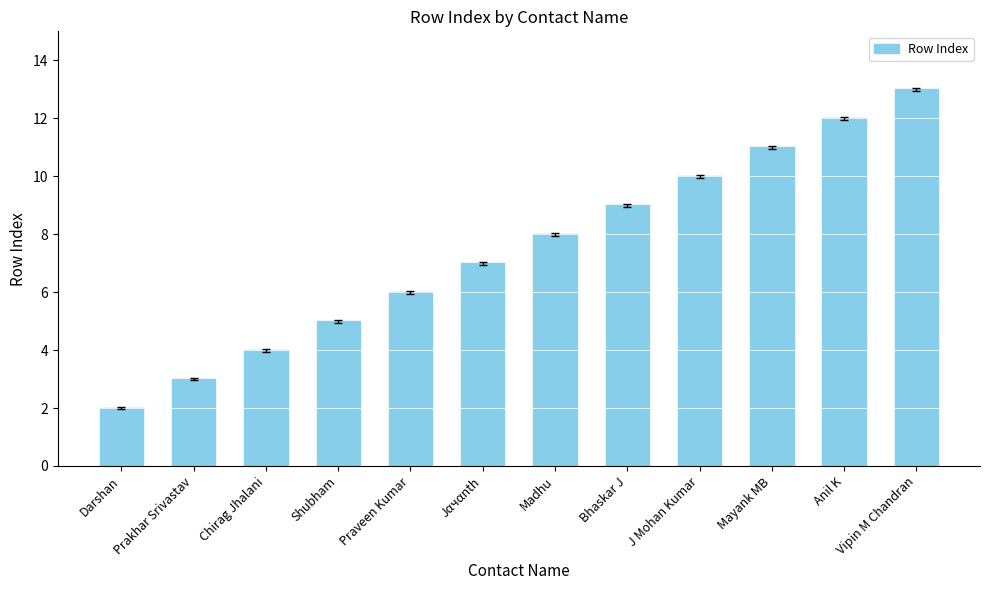

List the labels in order of value, largest first.

Vipin M Chandran, Anil K, Mayank MB, J Mohan Kumar, Bhaskar J, Madhu, Jαчαnth, Praveen Kumar, Shubham, Chirag Jhalani, Prakhar Srivastav, Darshan